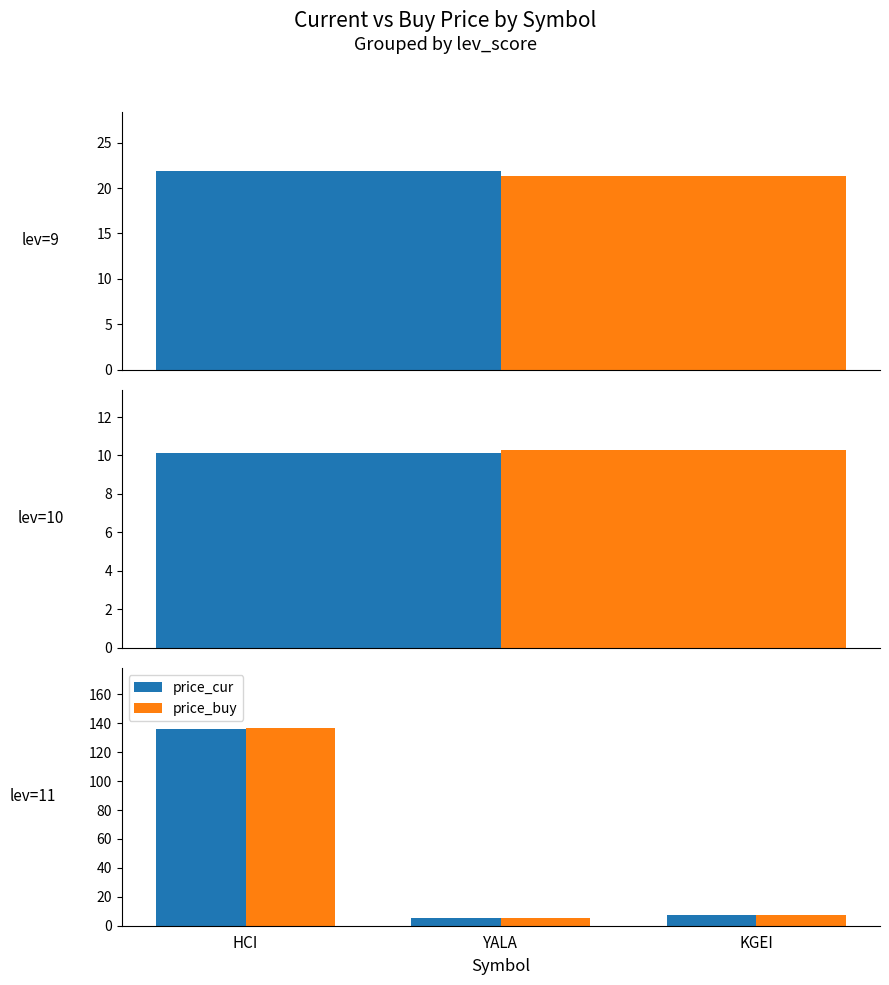

True or false: price_cur has a value of 5.1 at YALA.

True